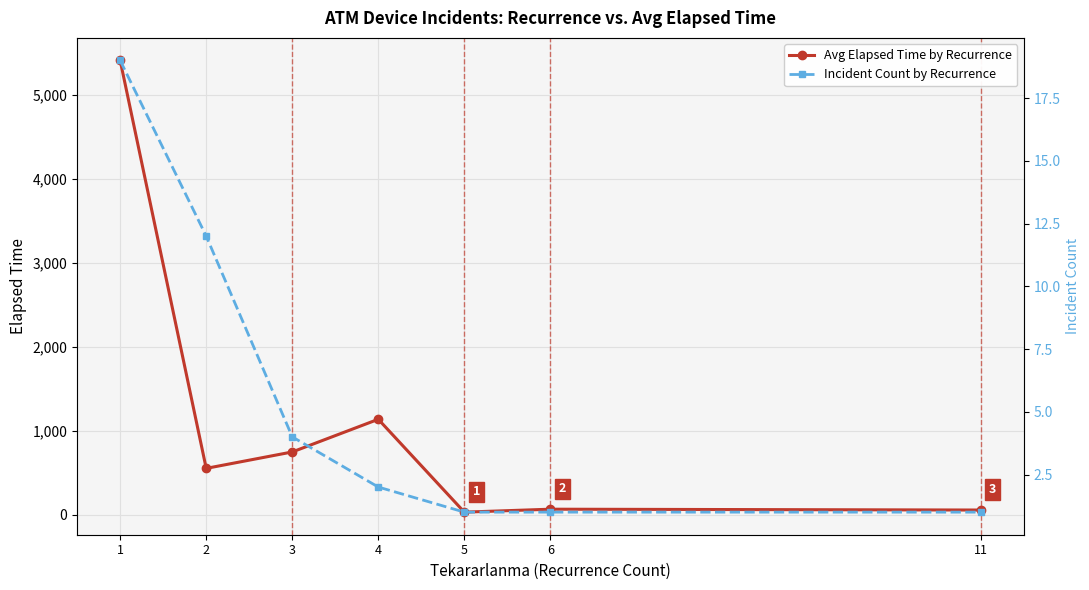

Is this an area chart (filled region under the line)?

No